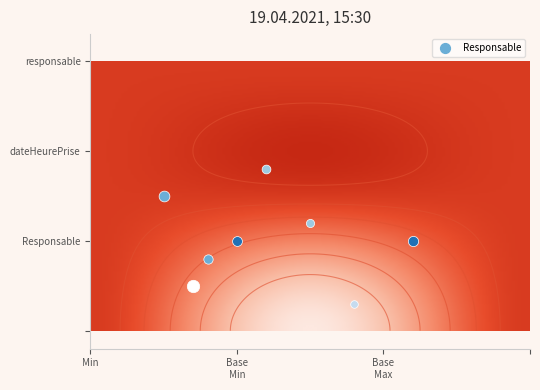

Is it true that Responsable.responsable equals 1 at Base Max?

True